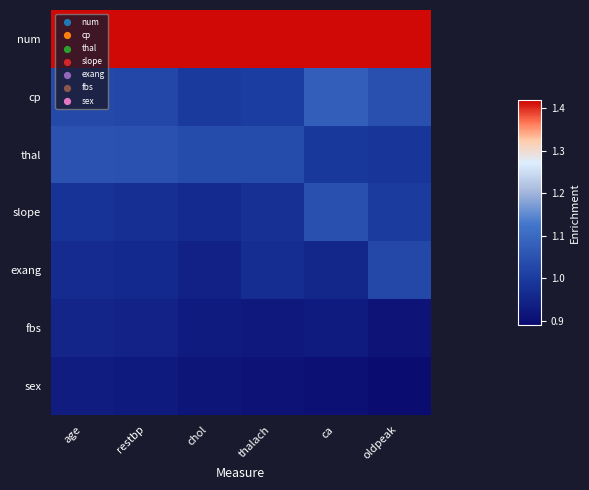

How many data points does each series have?

6